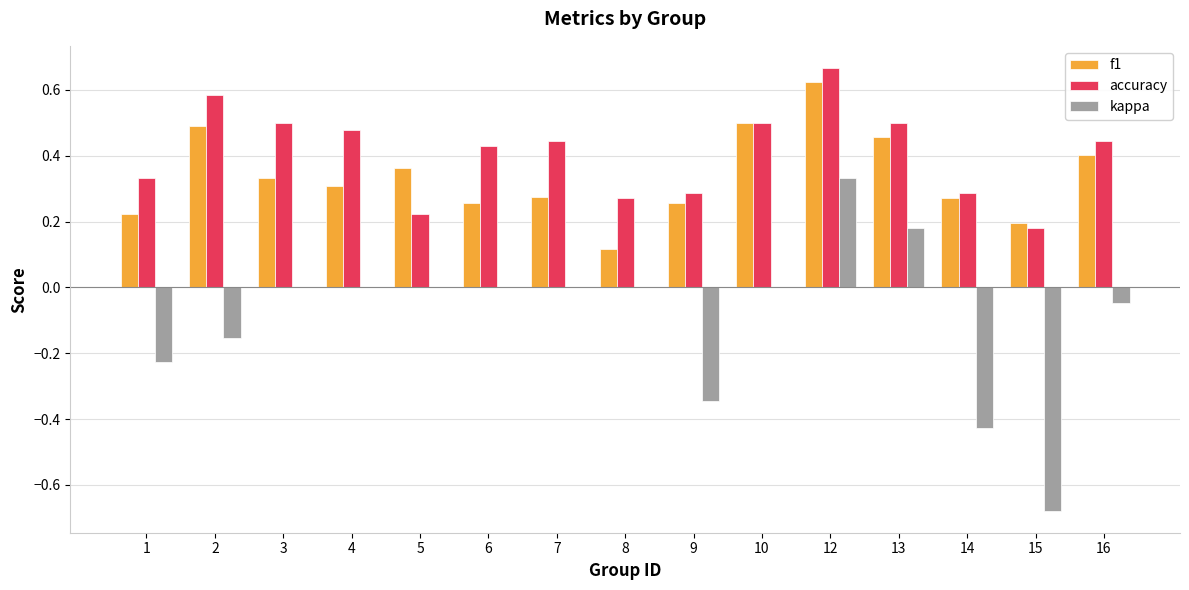

Is it true that accuracy equals 0.2 at 16?

False